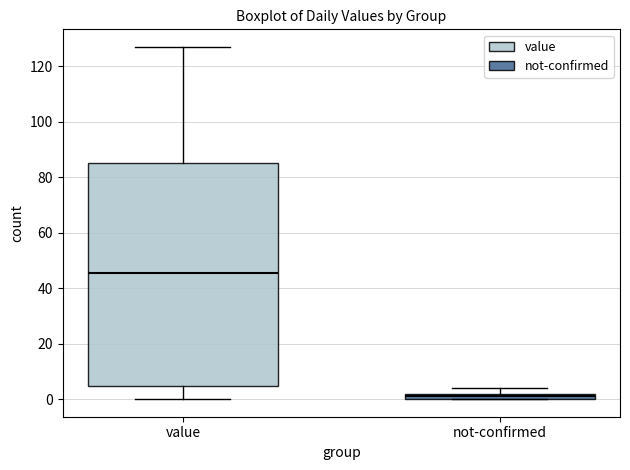

Which box has the lowest median line?

not-confirmed